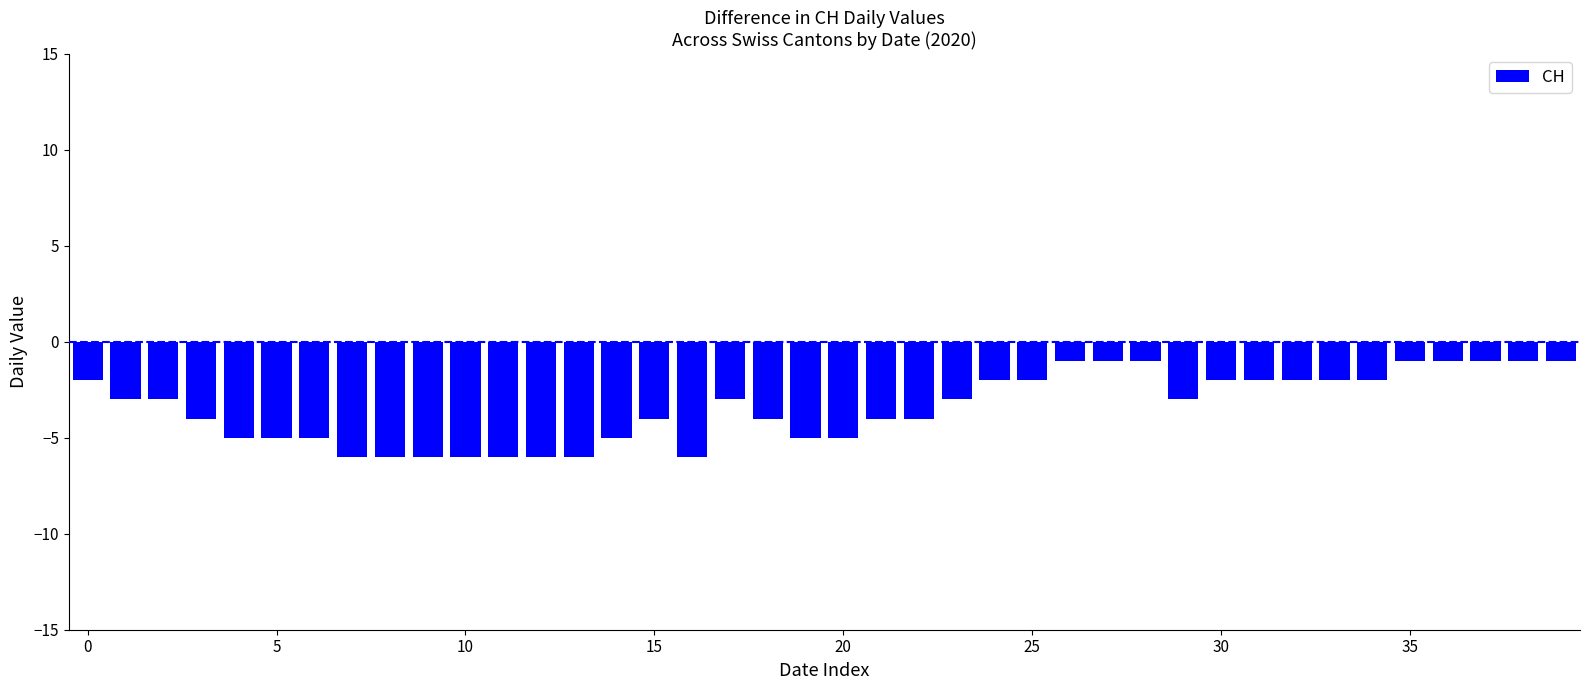

What is the sum of all values?

-137